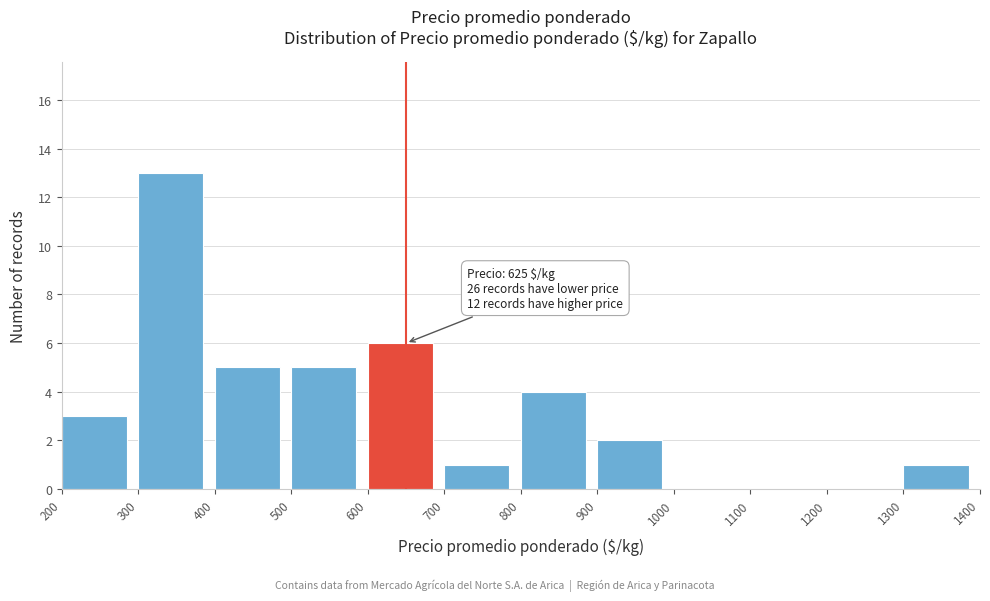

Over which range of the x-axis is the bar tallest?

300 to 400